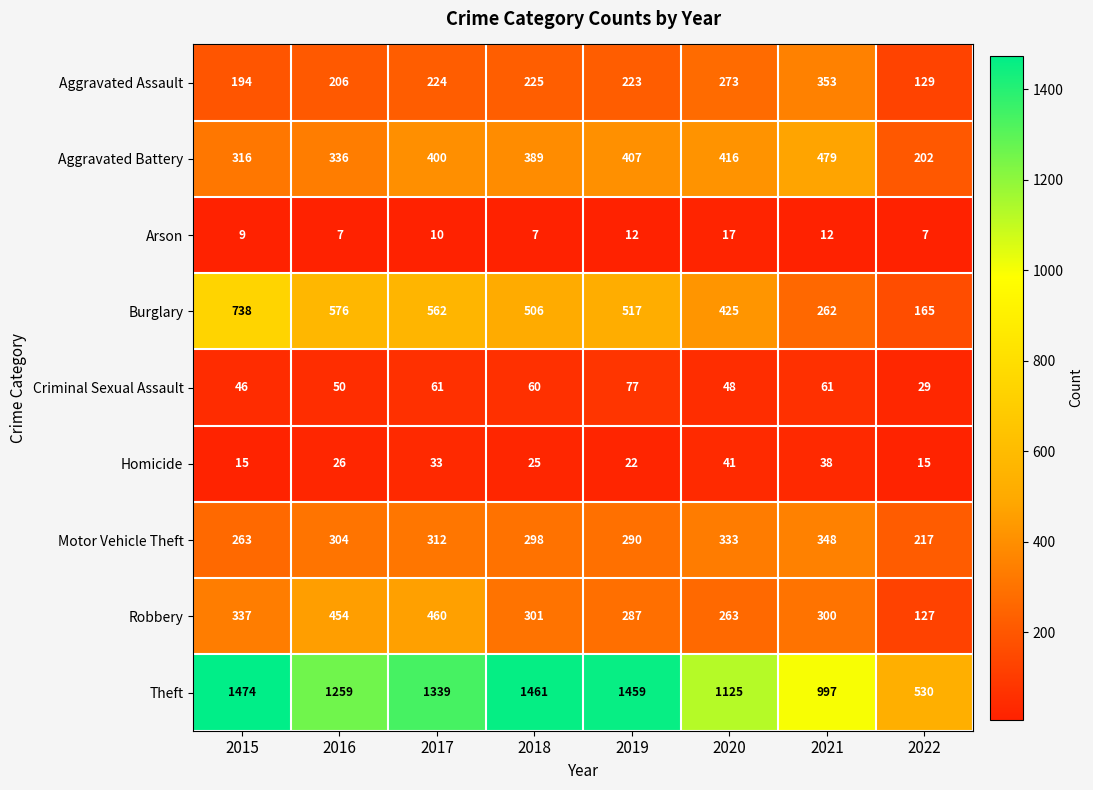

Is it true that Aggravated Assault equals 223 at 2019?

True